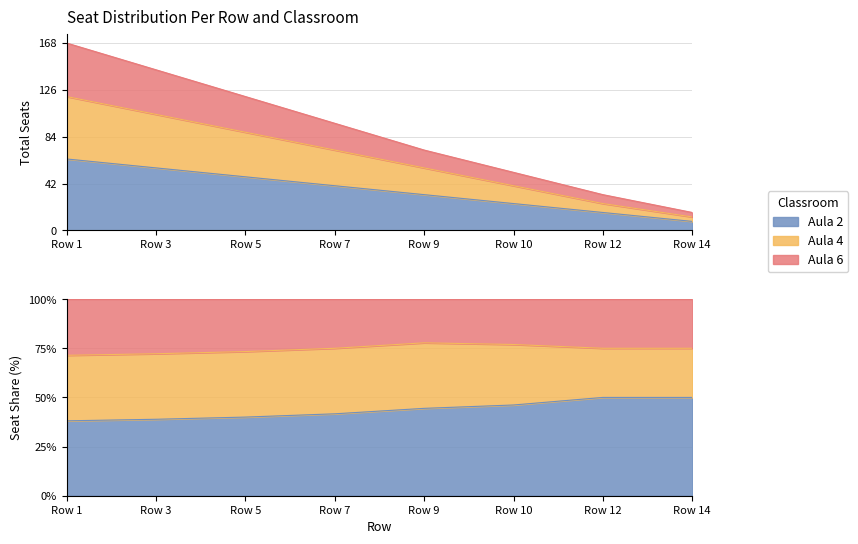

Rank the categories by Aula 6 value from lowest to highest.

Row 14, Row 12, Row 10, Row 9, Row 7, Row 5, Row 3, Row 1